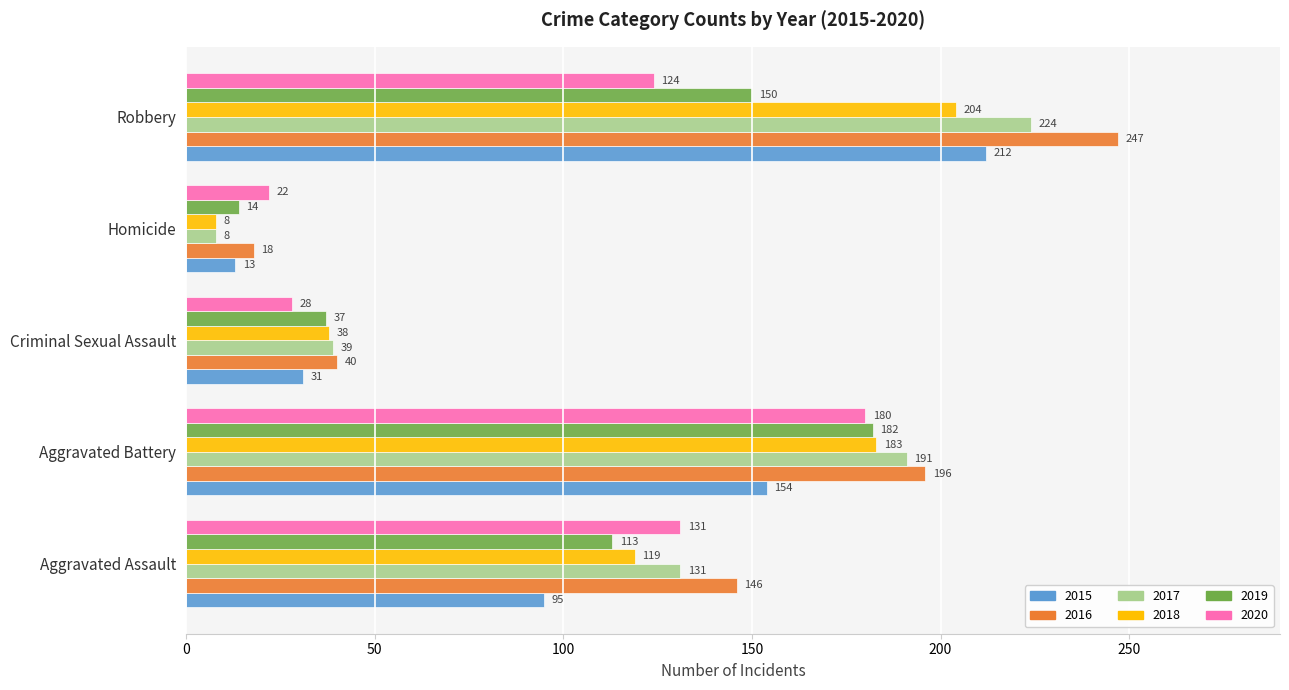

At which category does the chart reach its peak across all series?

Robbery